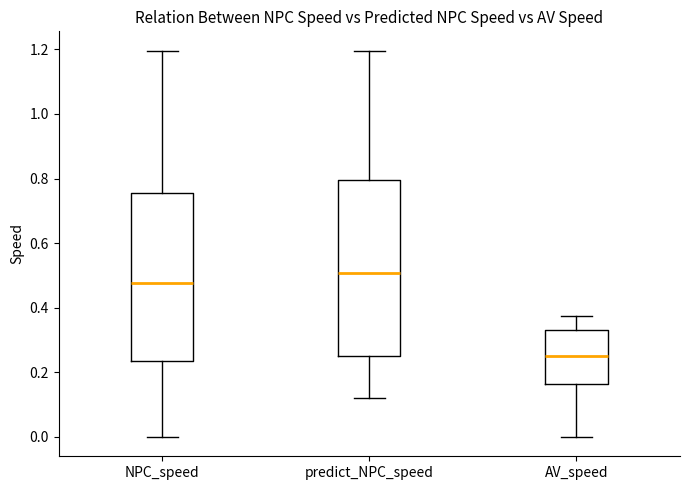

Reading left to right, read every box against the y-axis: the position of its median line, the range the box covers, and the ends of its whiskers. The values are not printed on the chart, so give them approximately, as read against the axis.

NPC_speed: median 0.48, box 0.24 to 0.76, whiskers 0.00 to 1.20
predict_NPC_speed: median 0.50, box 0.24 to 0.80, whiskers 0.12 to 1.20
AV_speed: median 0.26, box 0.16 to 0.34, whiskers 0.00 to 0.38